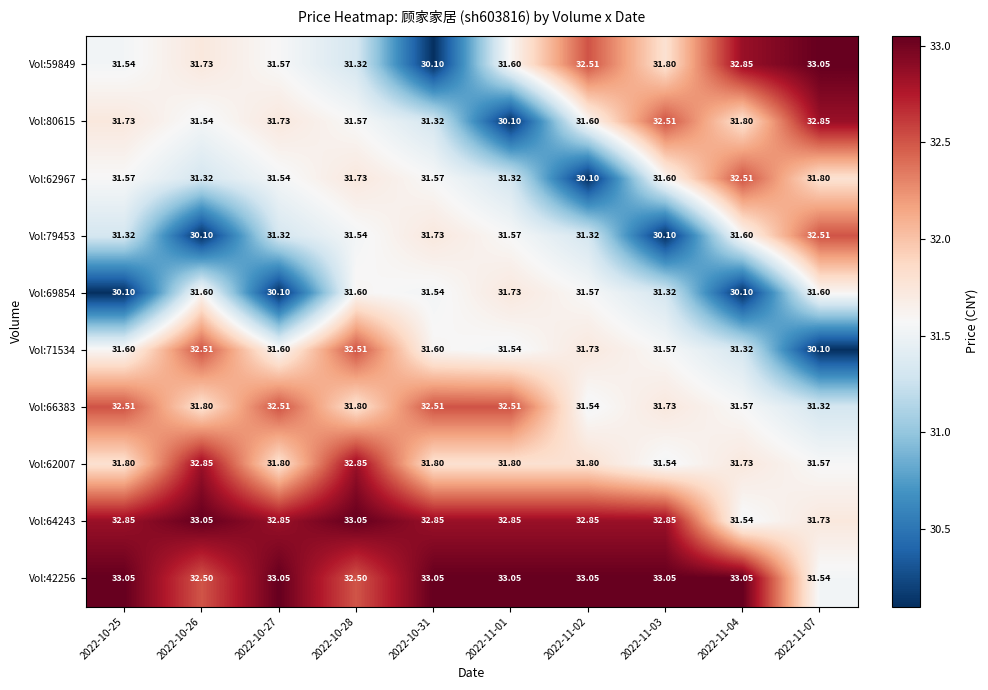

How many data points in Vol:69854 are less than 31?

3